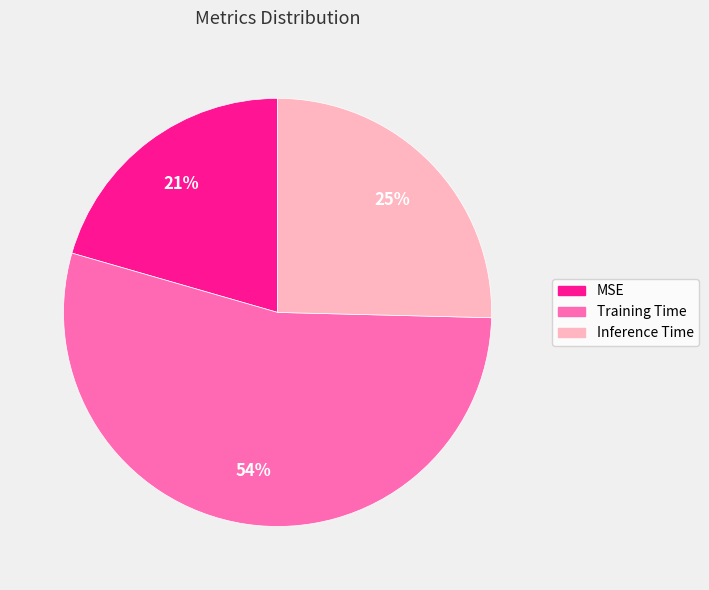

What is the smallest slice in the pie chart?

MSE